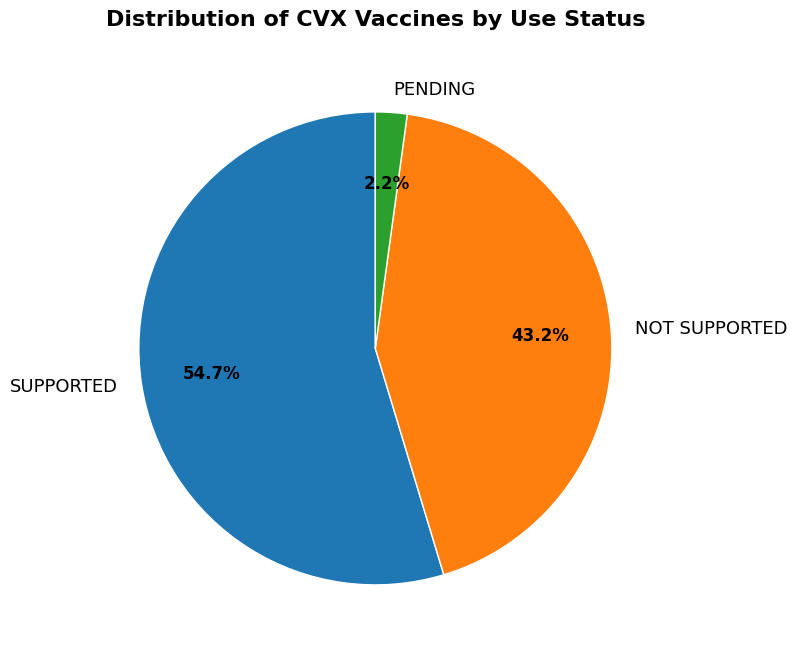

True or false: PENDING accounts for 2% of the total.

True